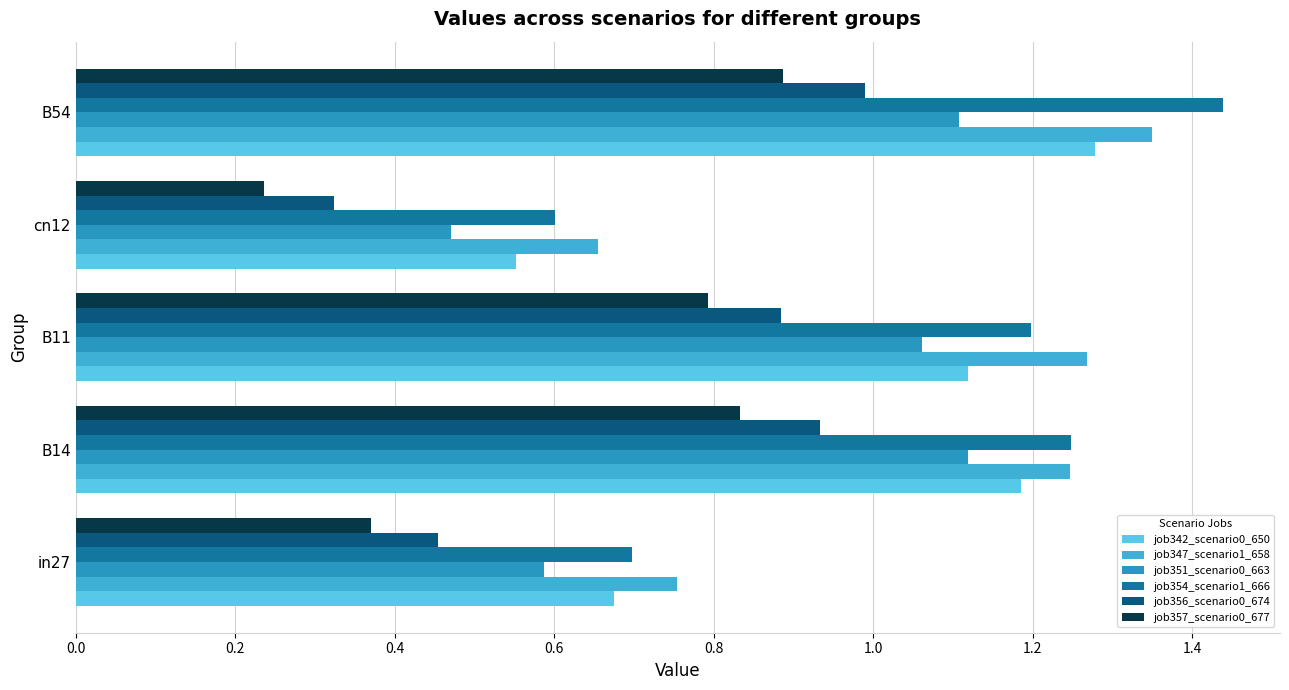

Reading left to right, extract all data points from this chart.

job342_scenario0_650: 0.7	1.2	1.1	0.6	1.3
job347_scenario1_658: 0.8	1.2	1.3	0.7	1.3
job351_scenario0_663: 0.6	1.1	1.1	0.5	1.1
job354_scenario1_666: 0.7	1.2	1.2	0.6	1.4
job356_scenario0_674: 0.5	0.9	0.9	0.3	1.0
job357_scenario0_677: 0.4	0.8	0.8	0.2	0.9